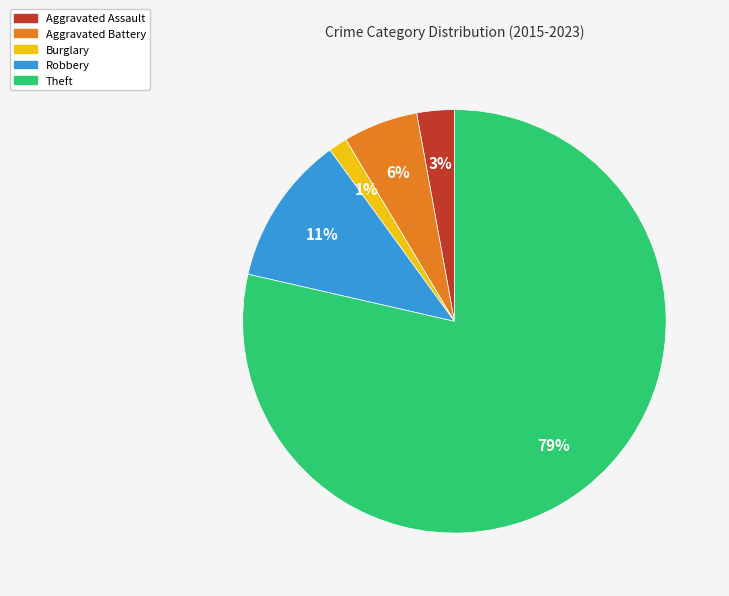

Count the number of slices in the pie.

5